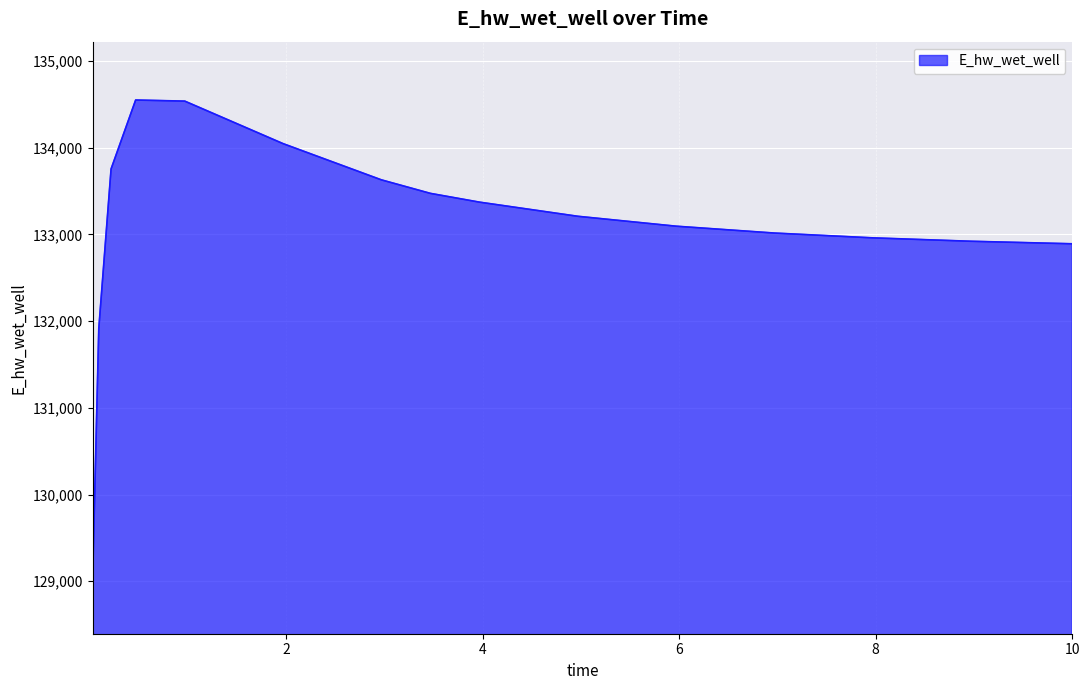

What is the difference between the maximum and minimum values?

5507.7